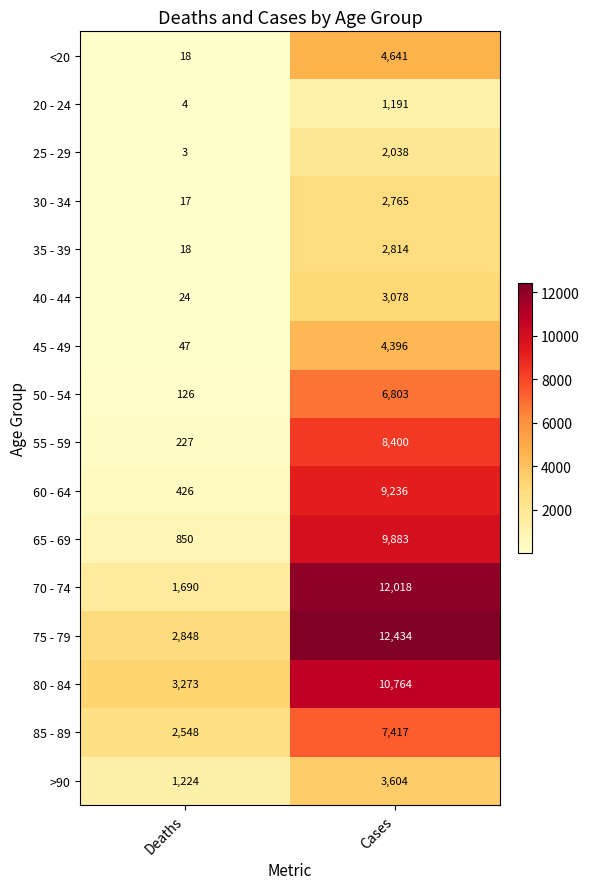

What is the difference between the 40 - 44 values at Deaths and Cases?

3054